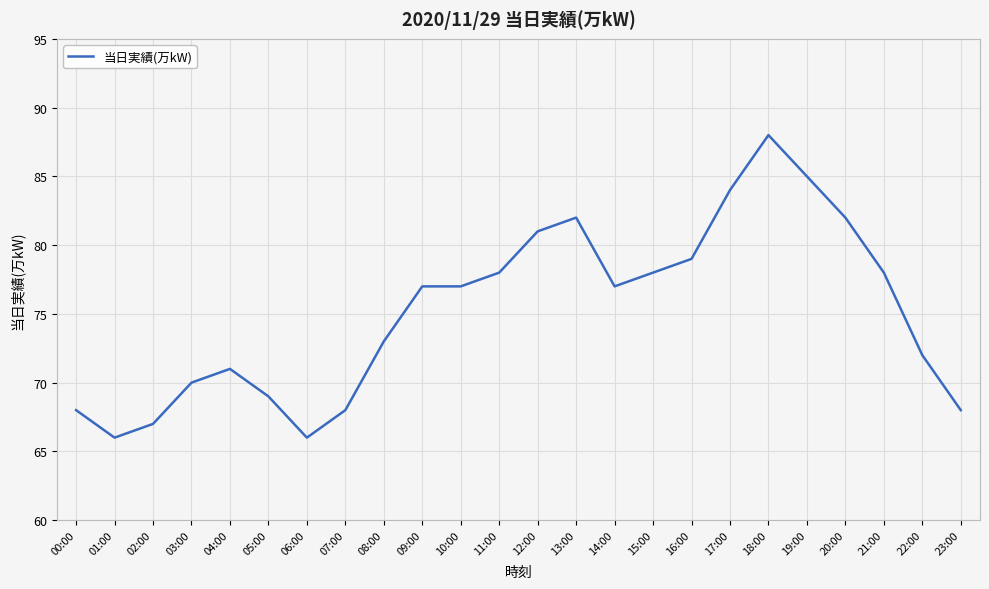

Is it true that the value at 04:00 is 71?

True